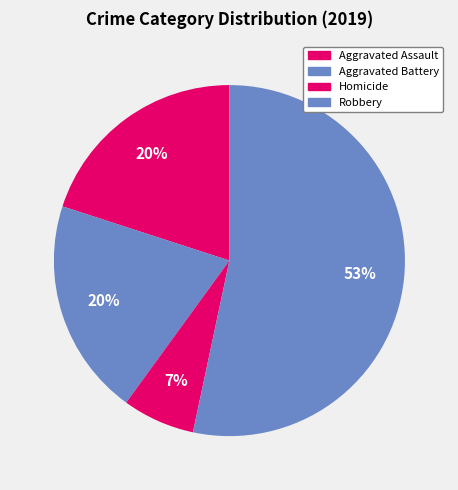

Is there any slice that represents more than half of the pie?

Yes